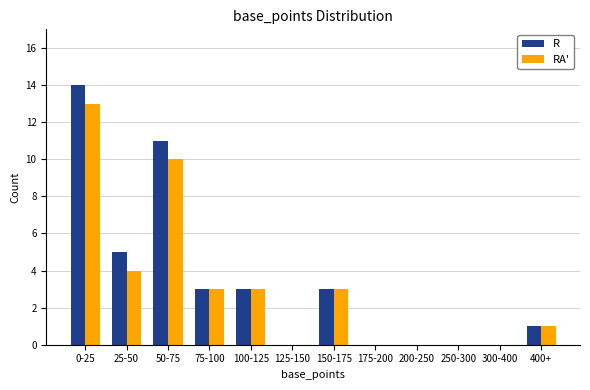

Reading right to left, what are all the values shown in this chart?

R: 400+=1	300-400=0	250-300=0	200-250=0	175-200=0	150-175=3	125-150=0	100-125=3	75-100=3	50-75=11	25-50=5	0-25=14
RA': 400+=1	300-400=0	250-300=0	200-250=0	175-200=0	150-175=3	125-150=0	100-125=3	75-100=3	50-75=10	25-50=4	0-25=13